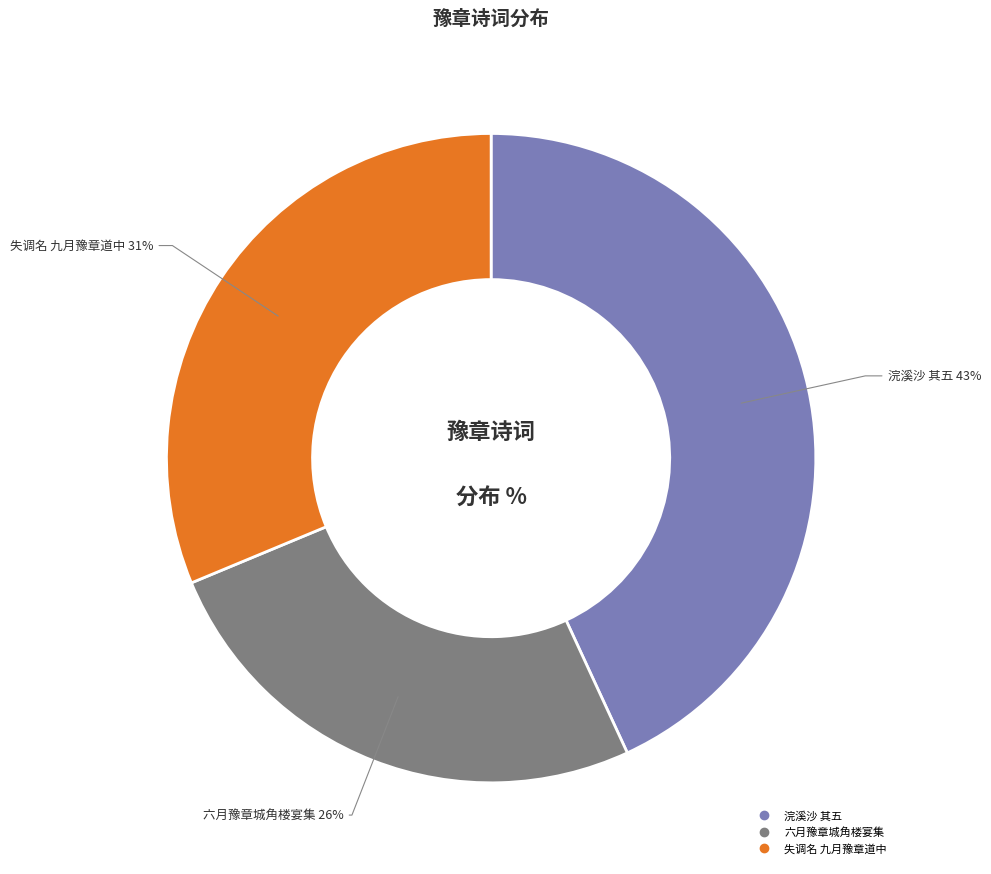

To the nearest percent, what is the difference between the largest and smallest slice percentages?

17%